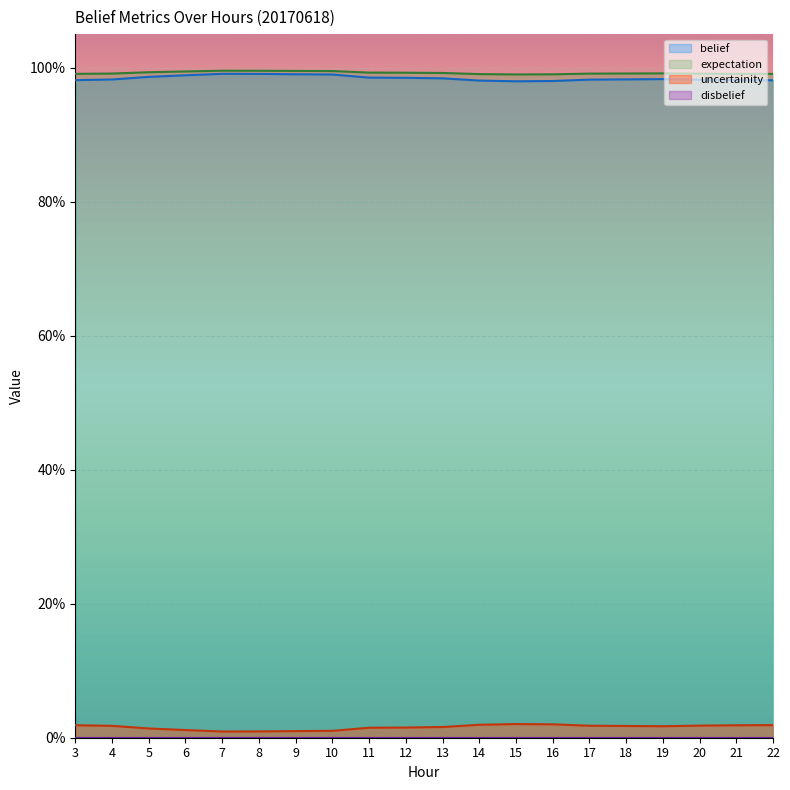

The belief series shows 0.0 at 3. True or false?

False